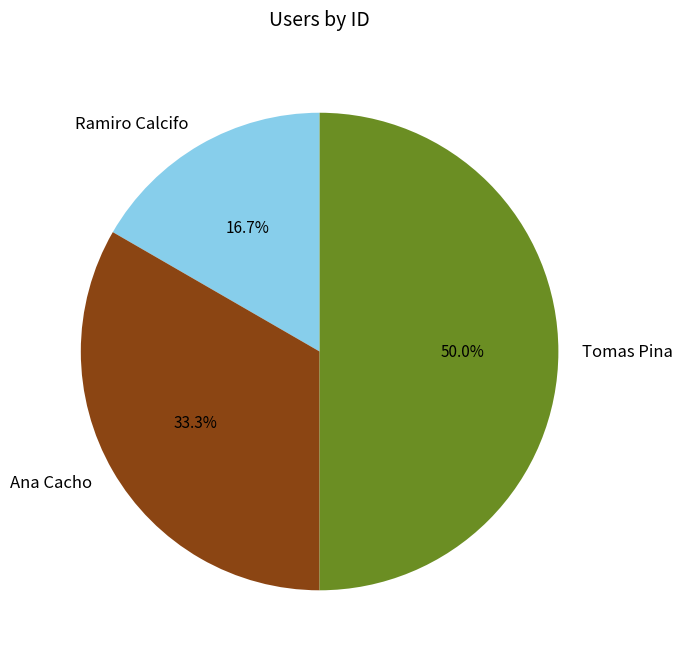

How much of the chart is everything except Ramiro Calcifo?

83.3%